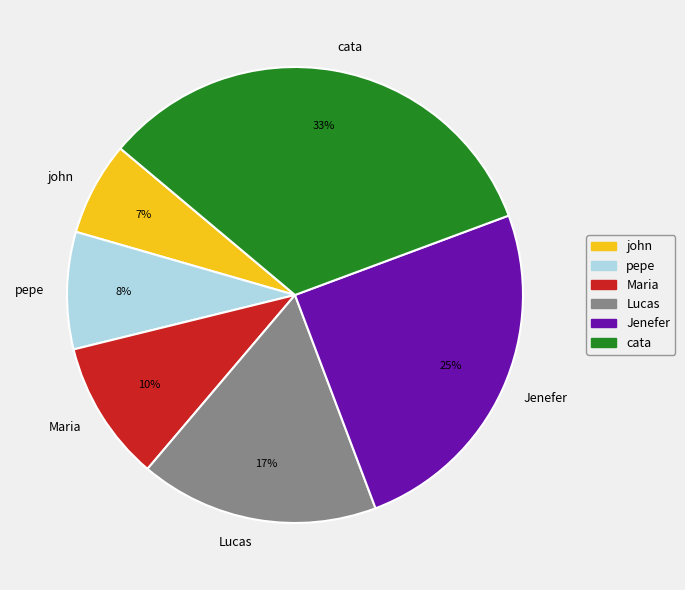

What is the smallest slice in the pie chart?

john